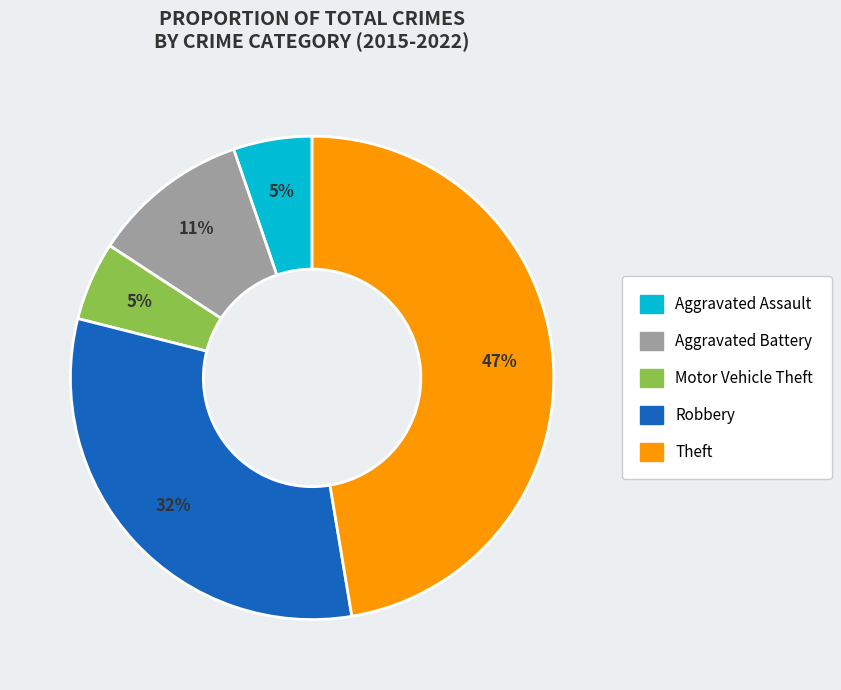

To the nearest percent, what is the combined percentage of Motor Vehicle Theft and Aggravated Battery?

16%